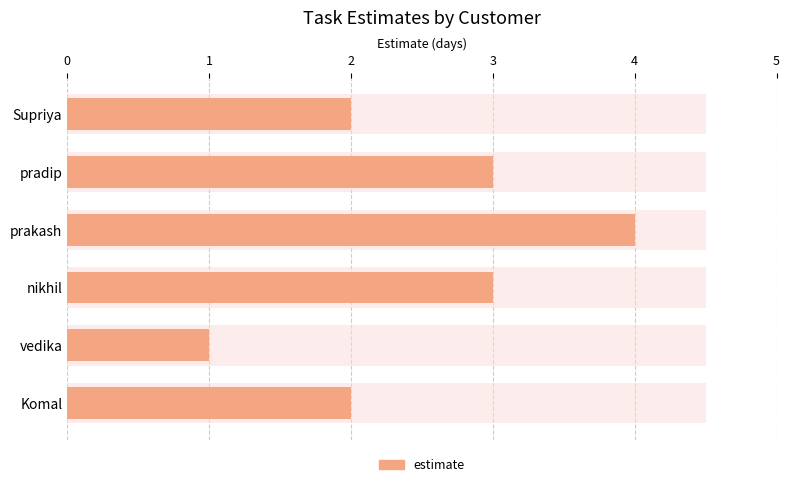

How many data points are above 3?

1